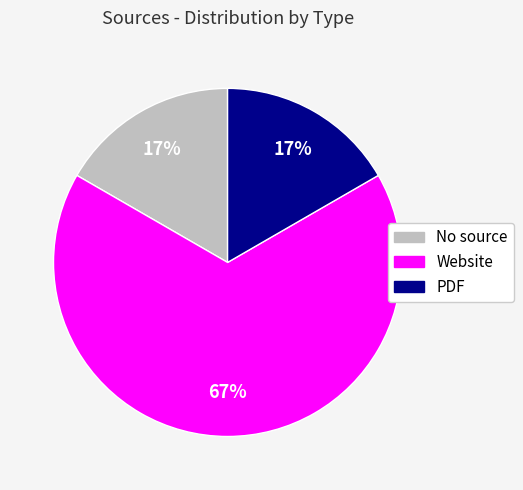

True or false: PDF accounts for 17% of the total.

True